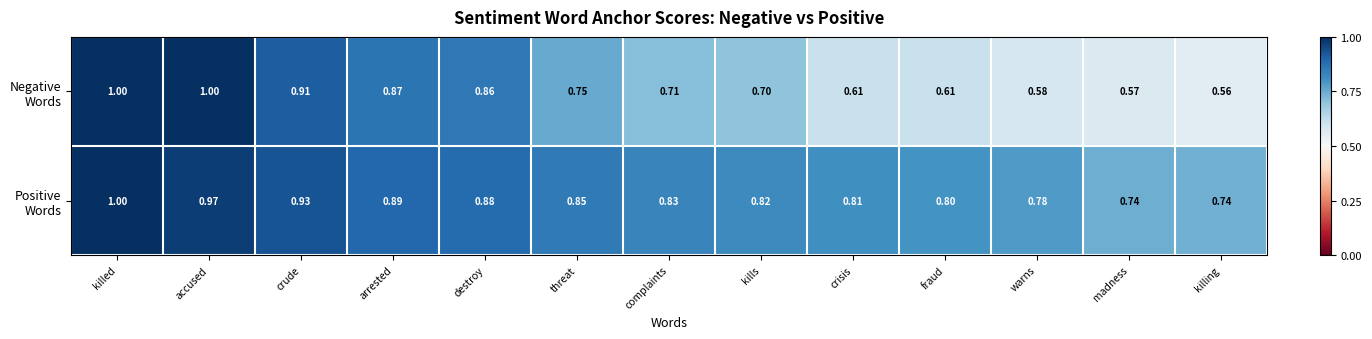

At which category does the chart reach its minimum across all series?

killing